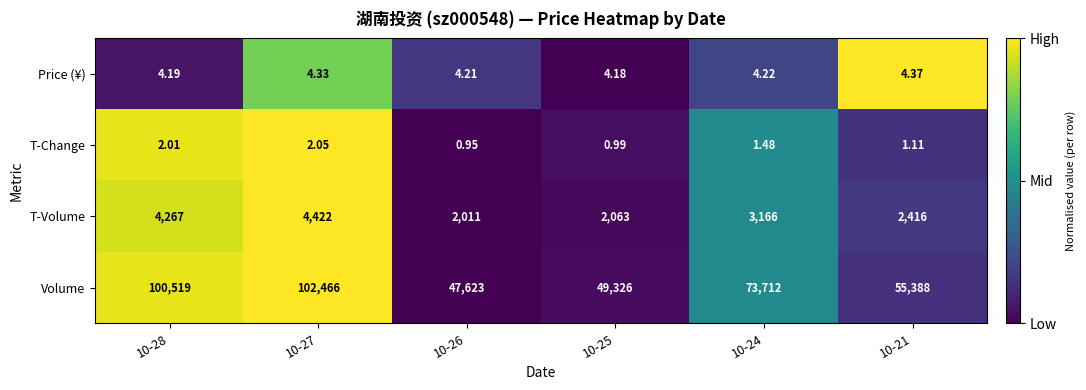

Which series has the largest total across all categories?

Volume